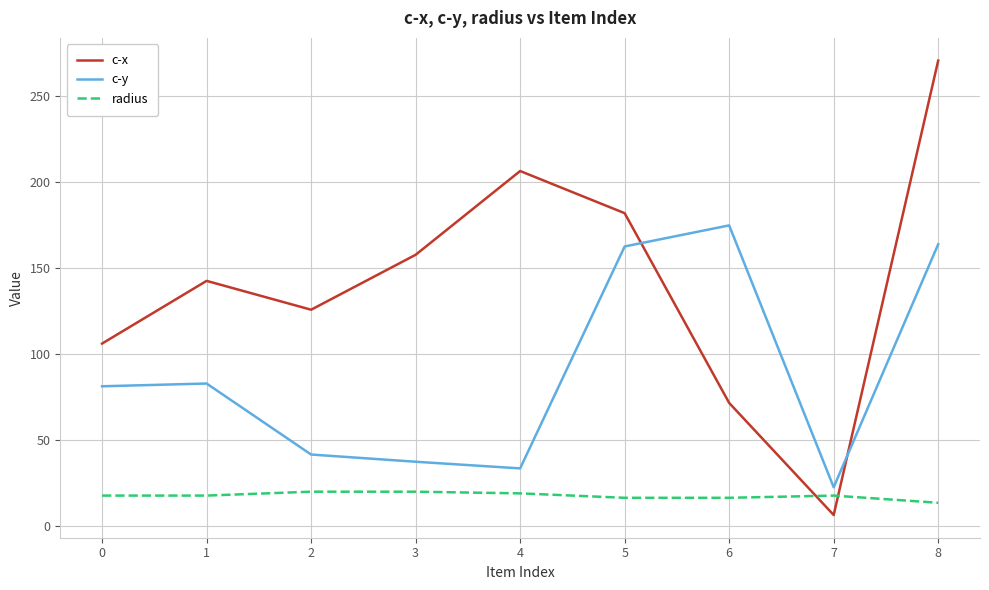

Is it true that c-x equals 106.1 at 0?

True